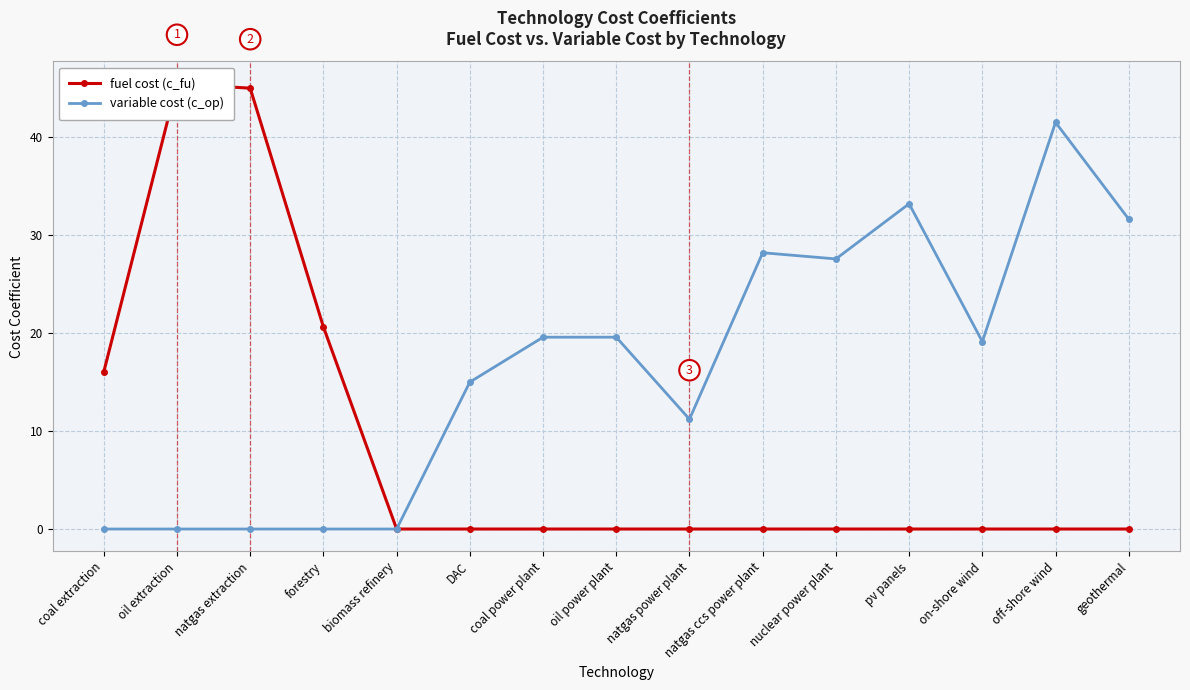

List the series in order of their peak value, lowest first.

variable cost (c_op), fuel cost (c_fu)